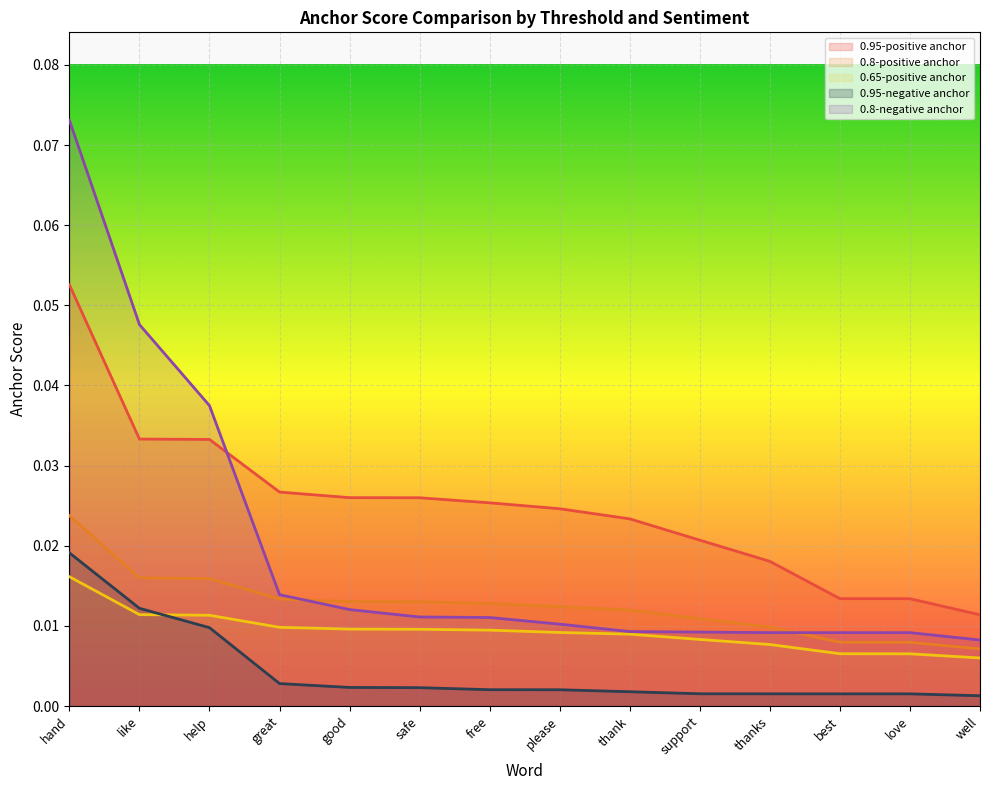

List the labels in order of 0.95-negative anchor value, smallest first.

well, best, love, thanks, support, thank, please, free, safe, good, great, help, like, hand